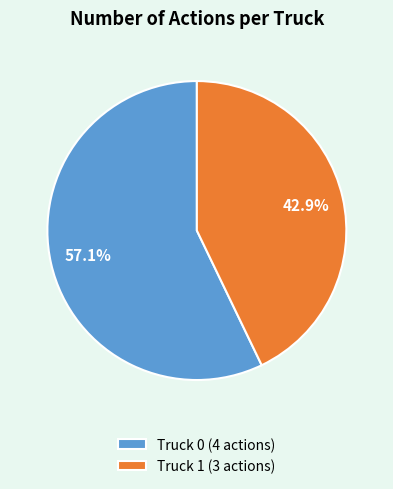

How many slices are in this pie chart?

2